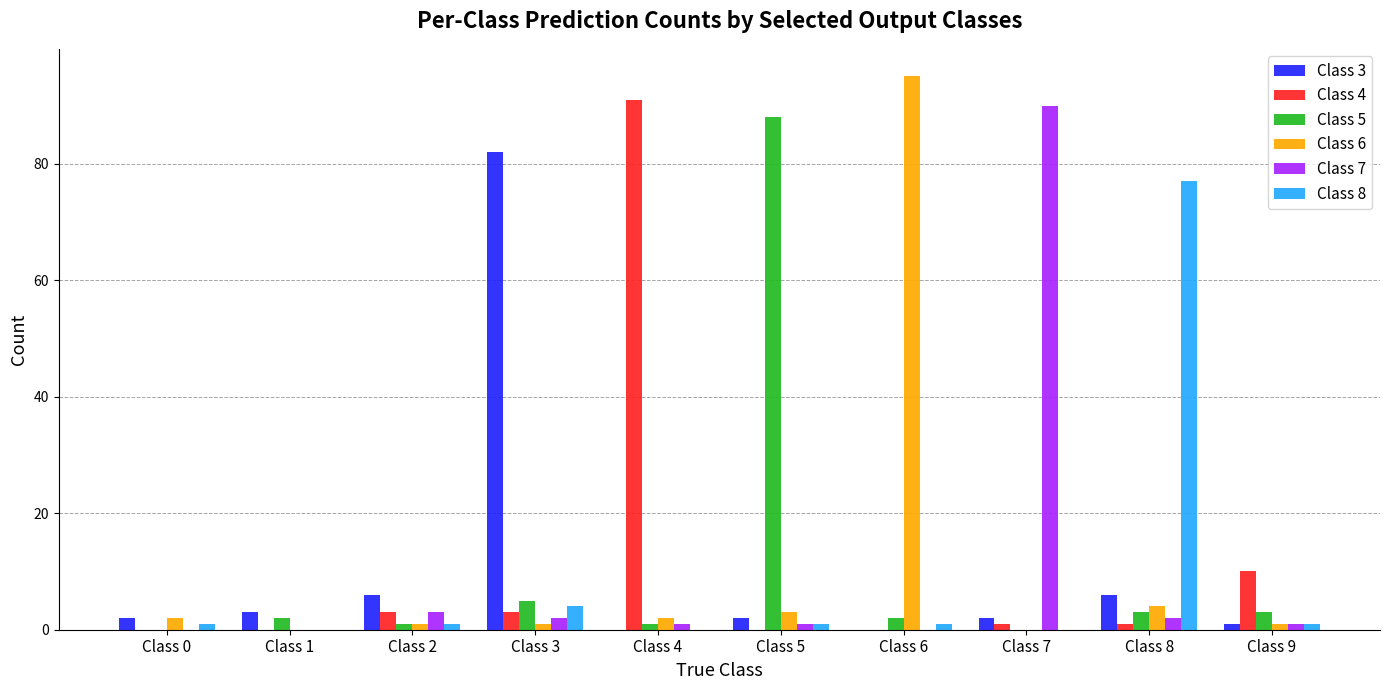

What is the maximum value shown in the chart?

95